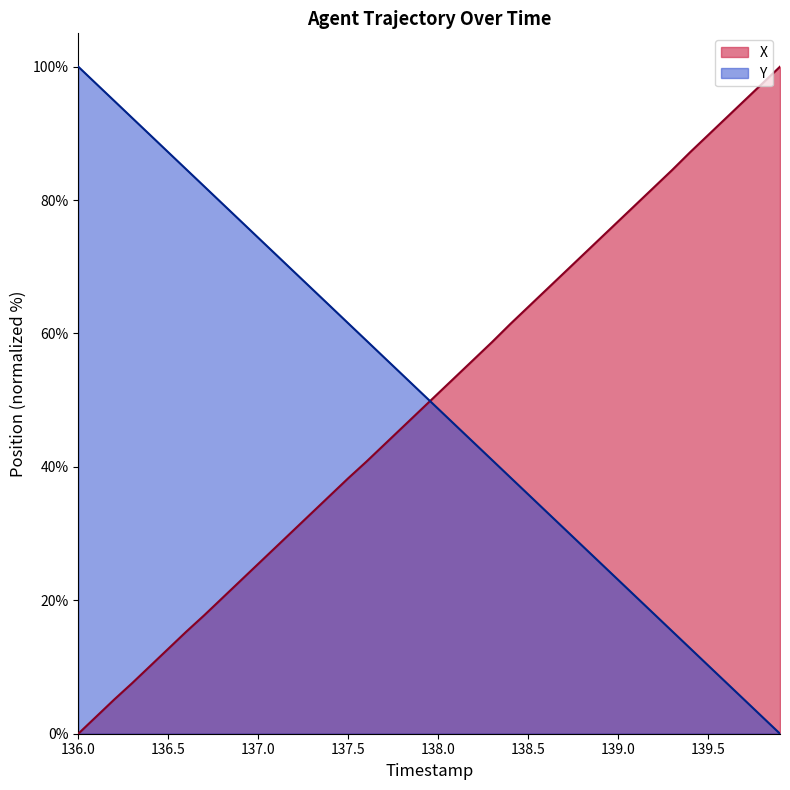

Which series has the largest total across all categories?

Y